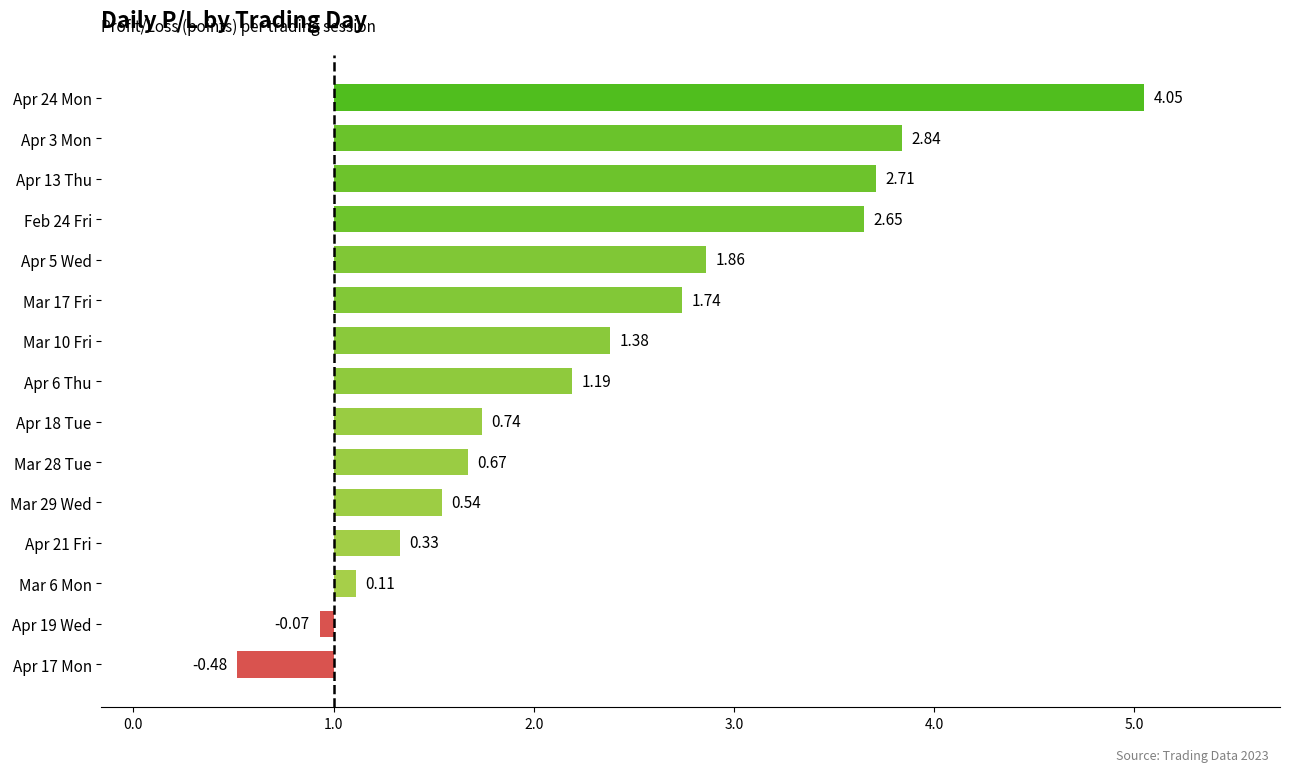

Does the chart contain any negative values?

Yes